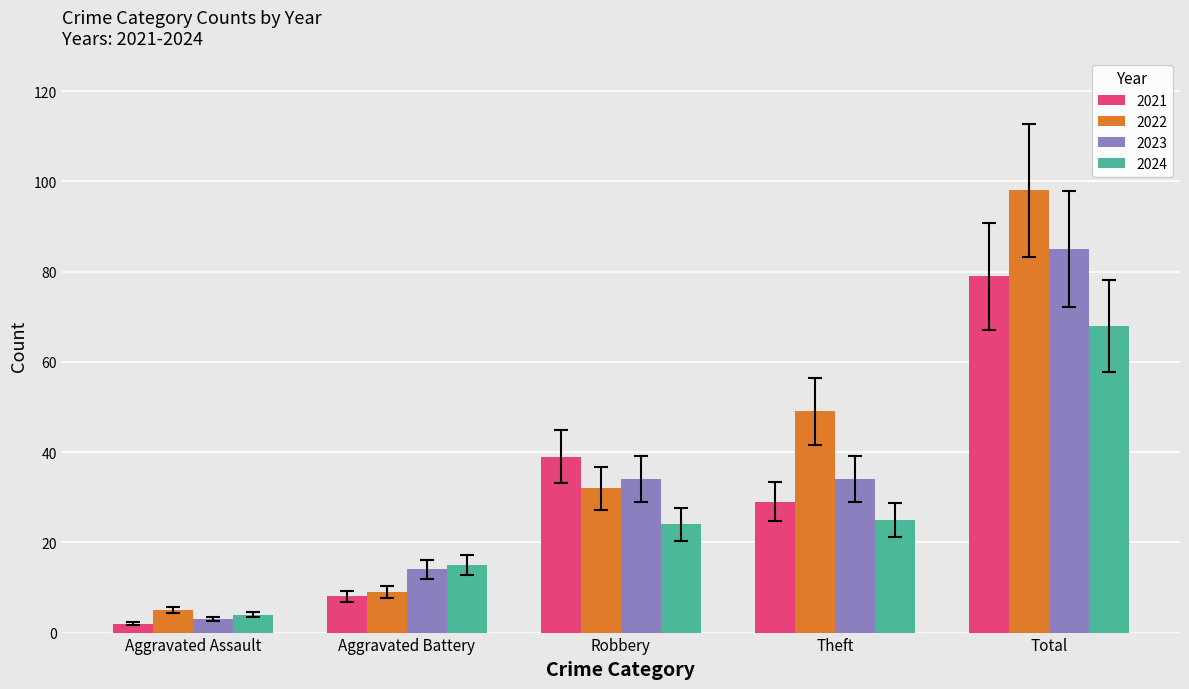

What position from the left is Aggravated Assault?

1